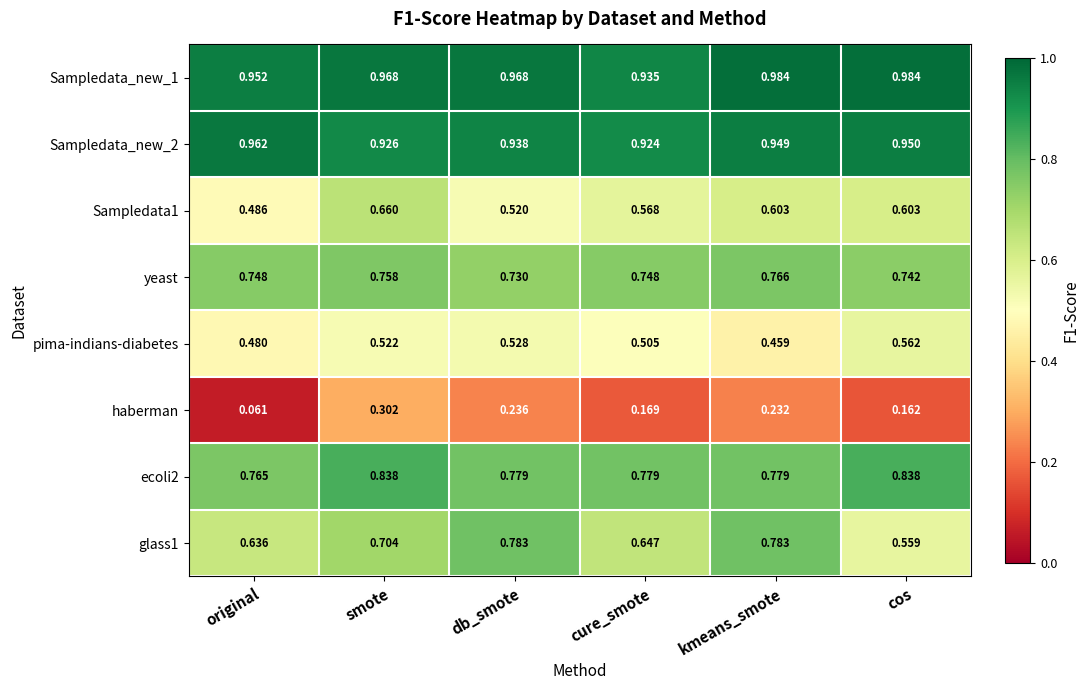

Between smote and cure_smote, which series saw the biggest shift?

haberman